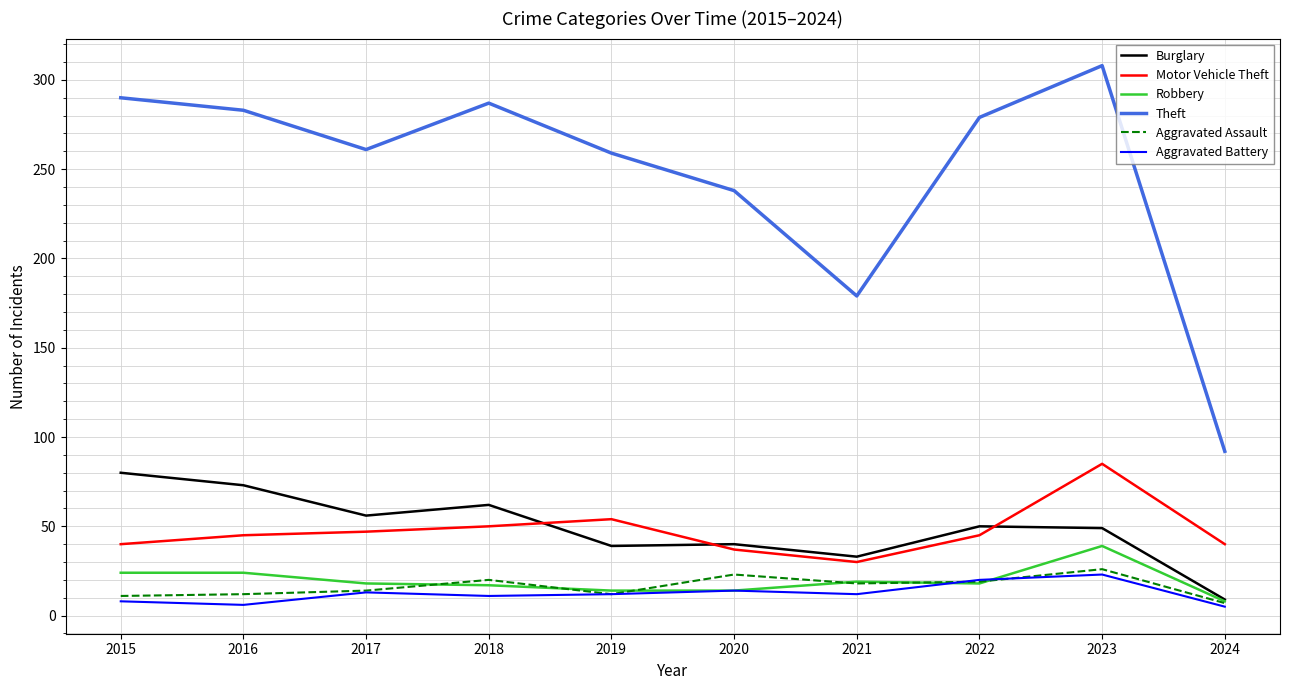

Which series has the largest range (max minus min)?

Theft